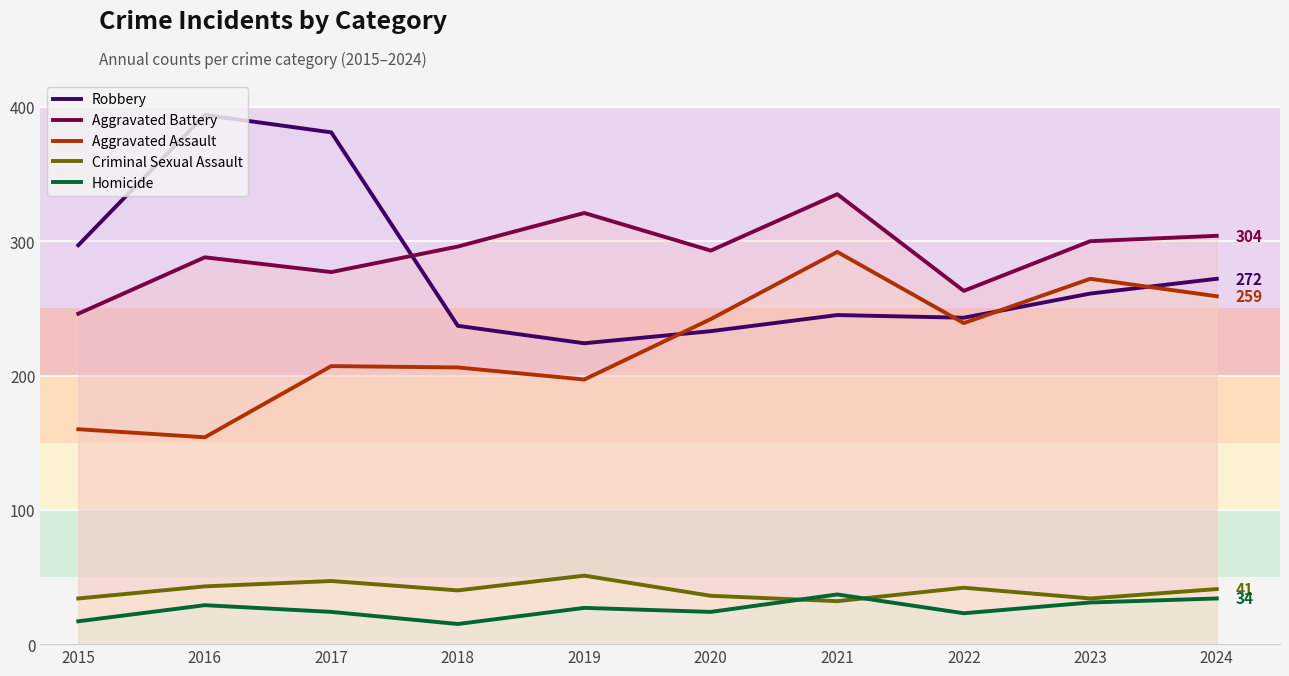

What is the value of the Criminal Sexual Assault point at the 2nd from the left?

43